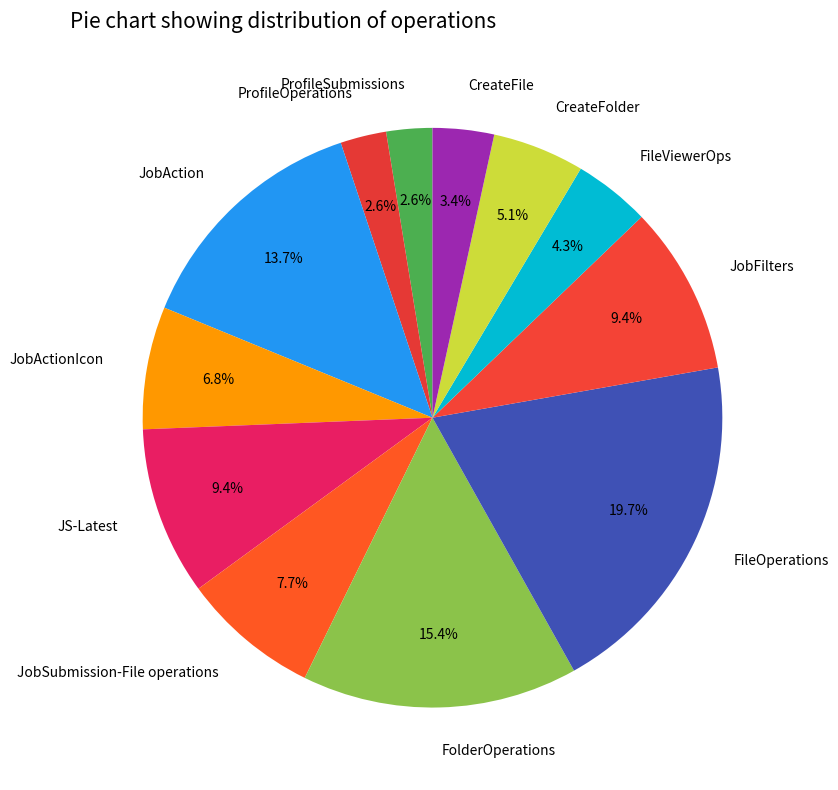

Does FileOperations account for over 50% of the chart?

No